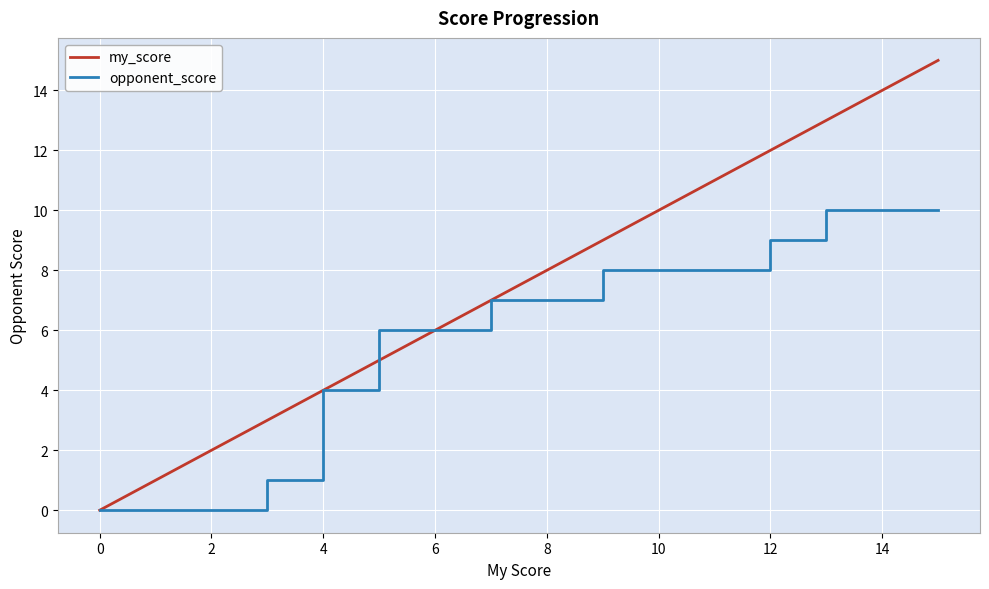

True or false: opponent_score and my_score cross at least once.

False